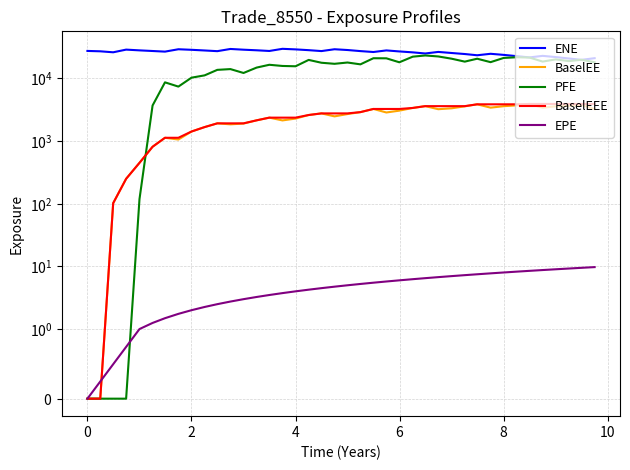

What is the sum of the ENE values at −2 and 10?

54332.2